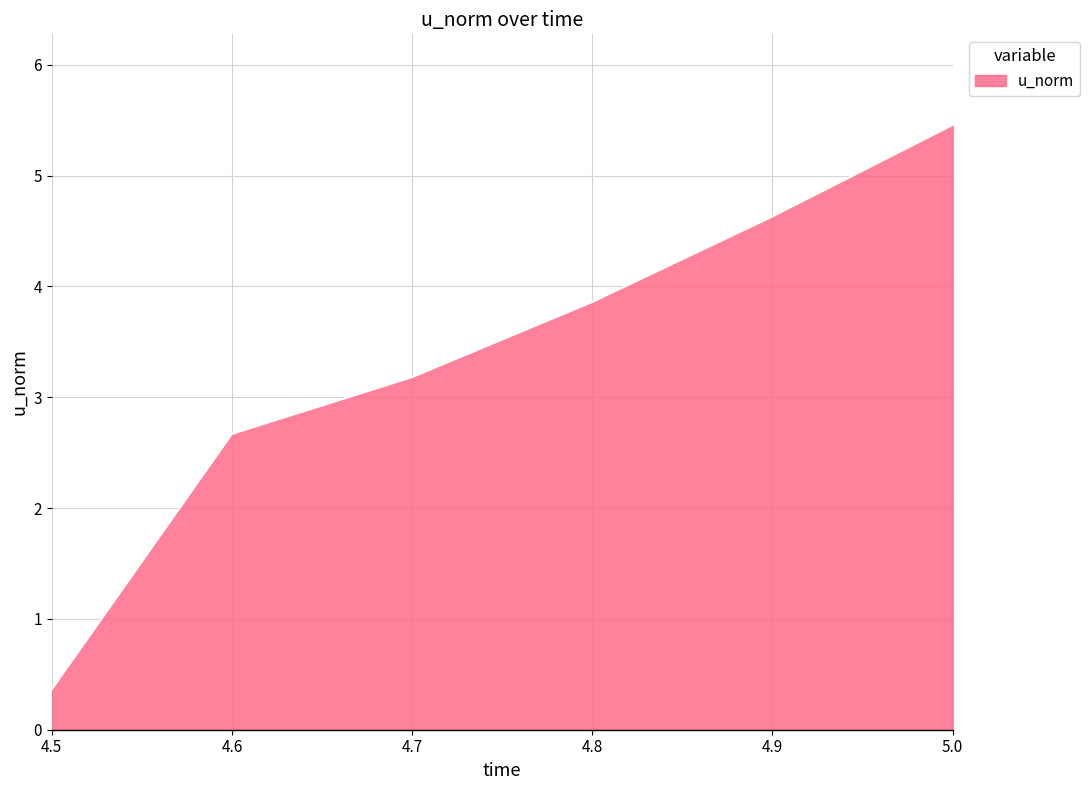

What position from the right is 4.9?

2